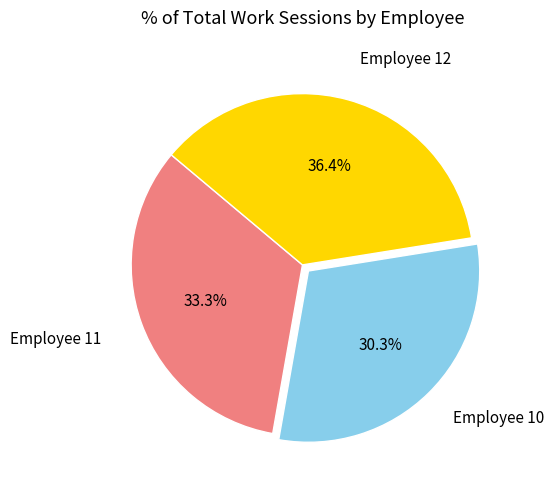

Is there any slice that represents more than half of the pie?

No